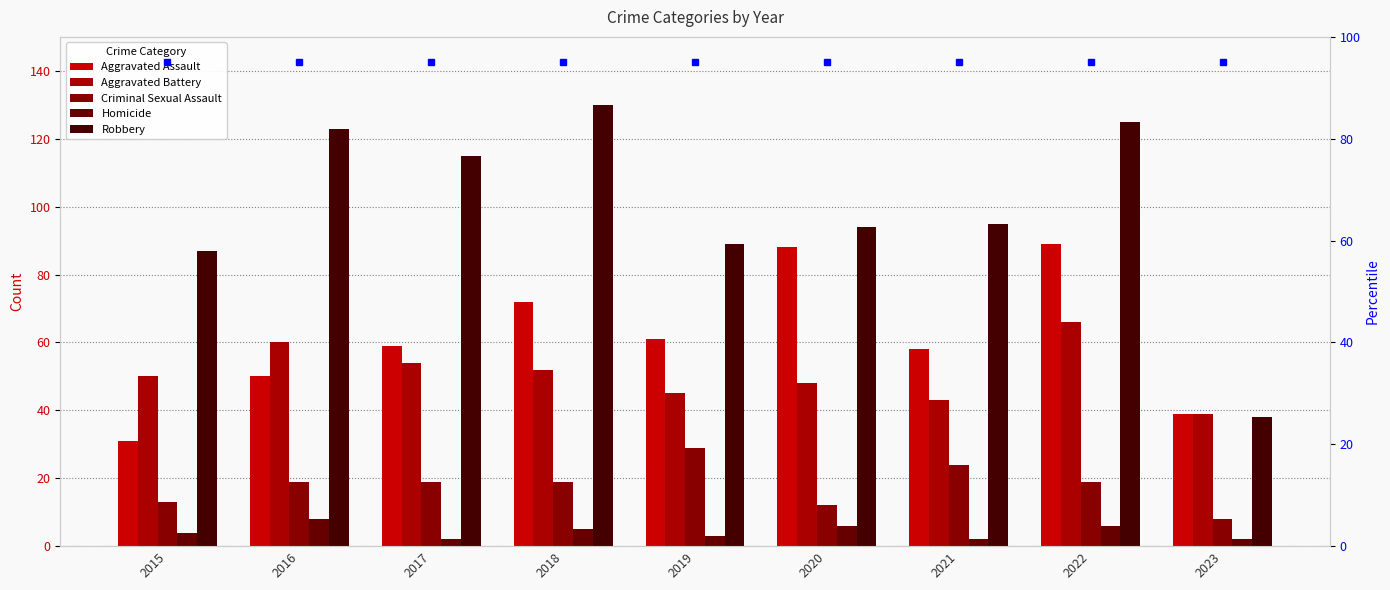

What is the difference between the Criminal Sexual Assault values at 2023 and 2021?

16